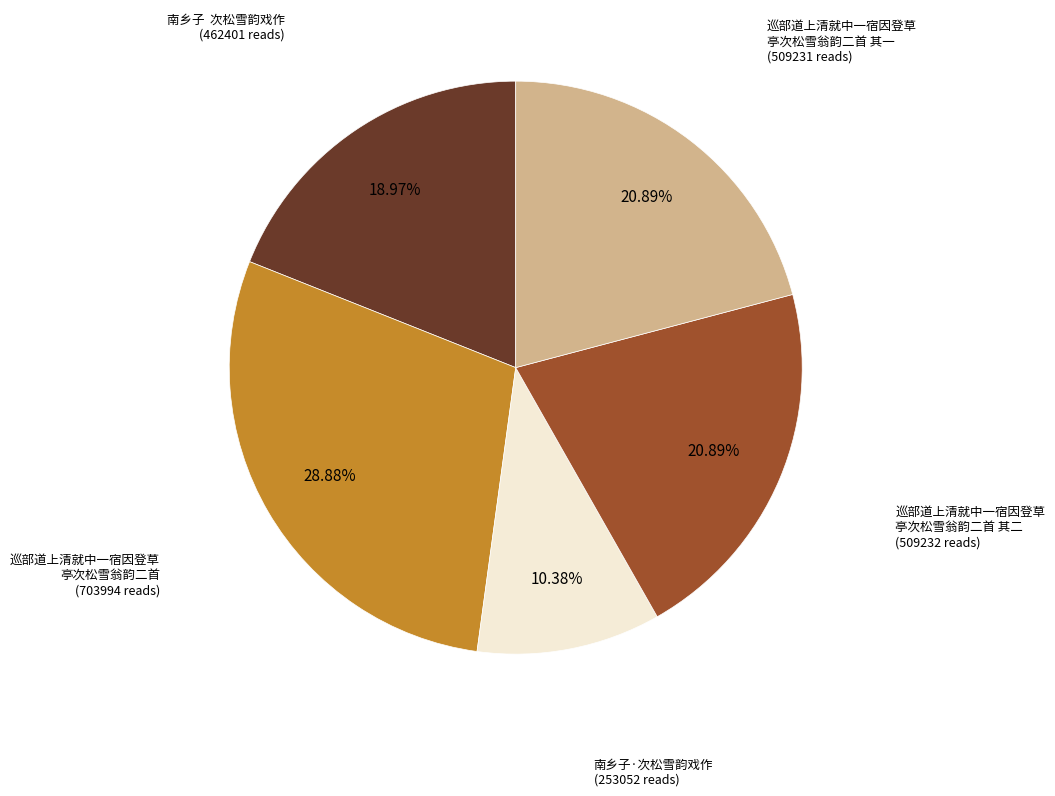

Is there any slice that represents more than half of the pie?

No